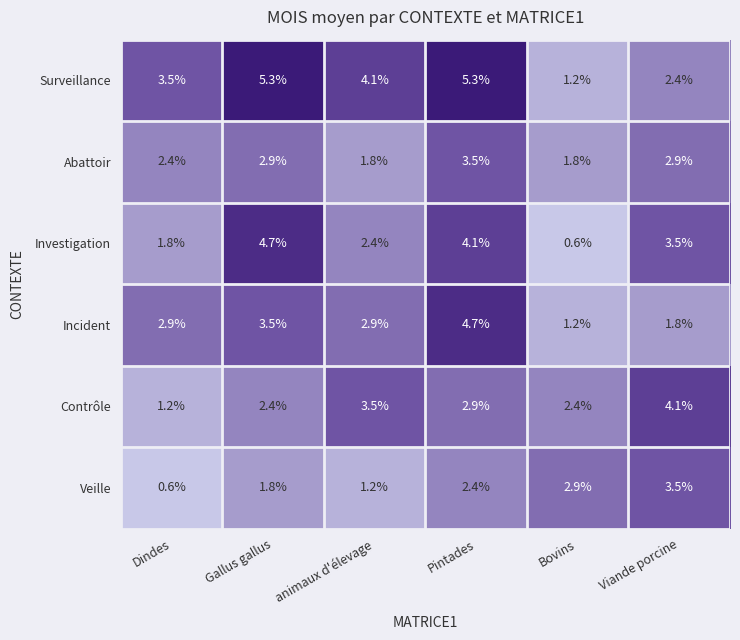

Between Gallus gallus and animaux d'élevage, which series saw the biggest shift?

Investigation